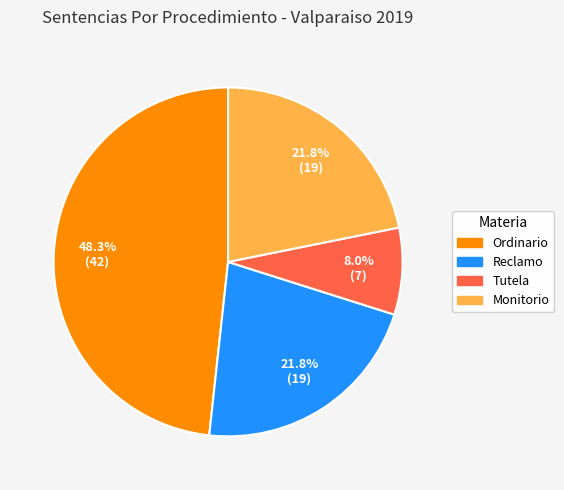

To the nearest percent, what percentage of the pie is Reclamo?

22%